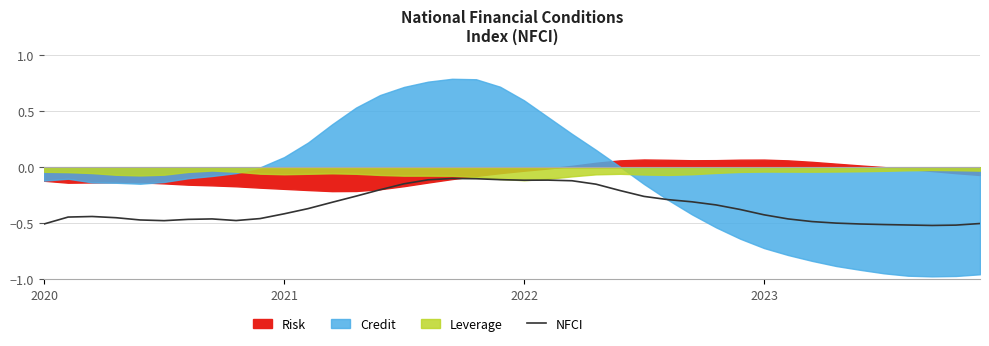

What is the sum of all values?

-14.0